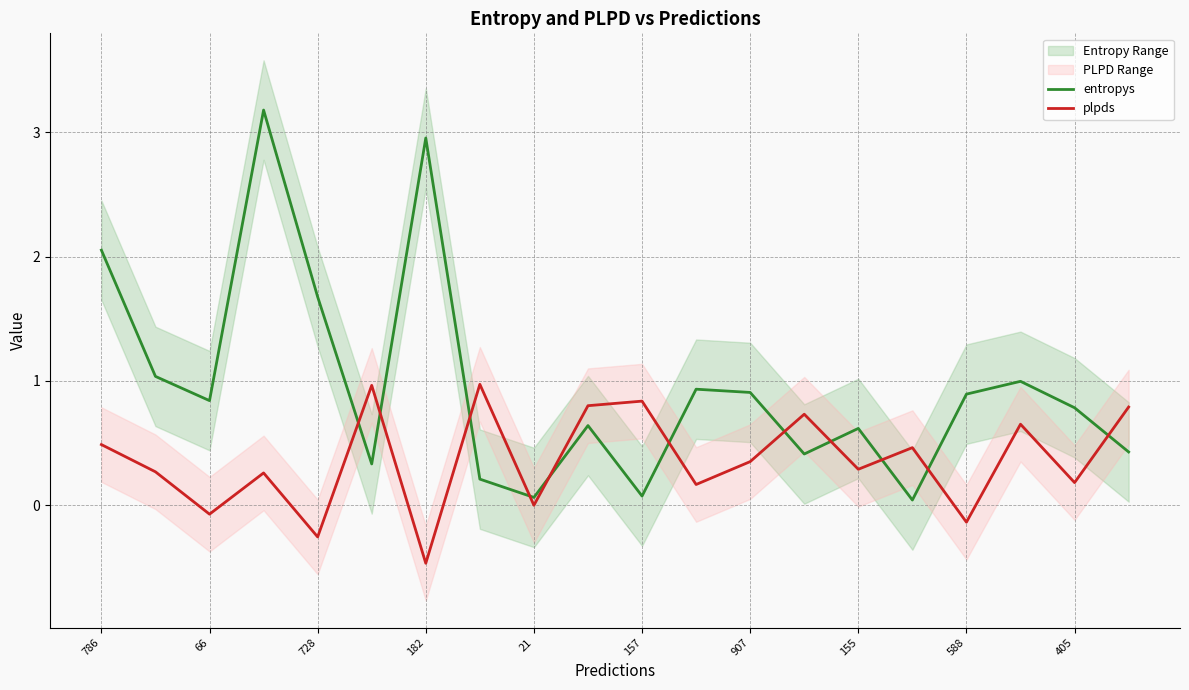

How many lines are shown in the chart?

2